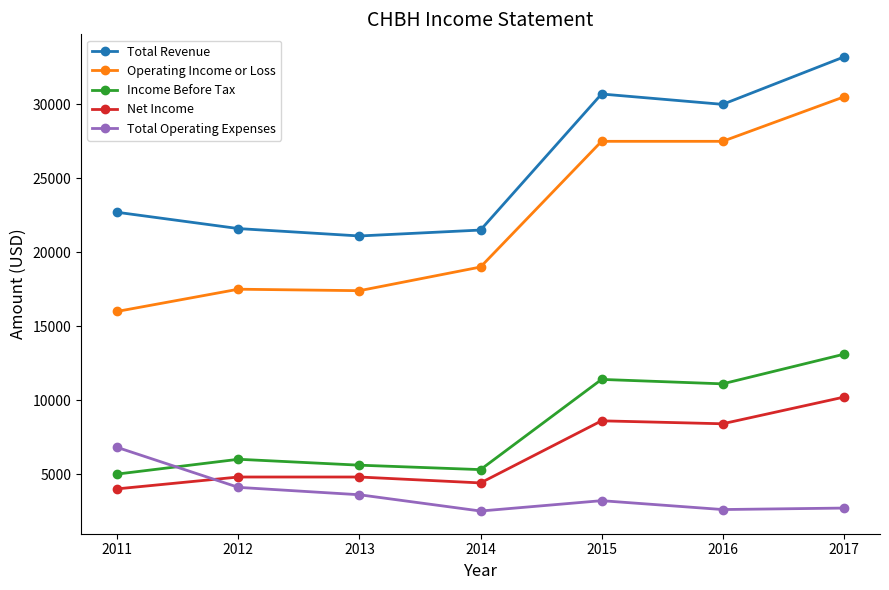

True or false: Total Operating Expenses and Net Income intersect in this chart.

True